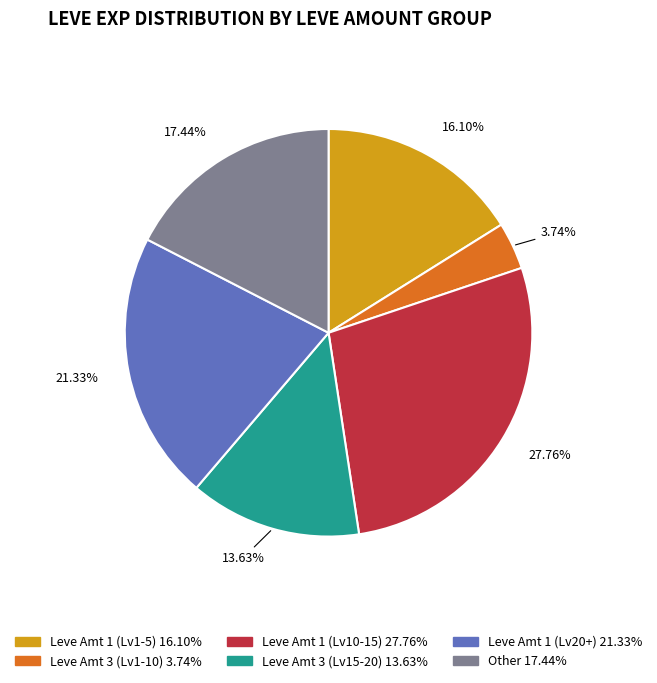

Is there any slice that represents more than half of the pie?

No